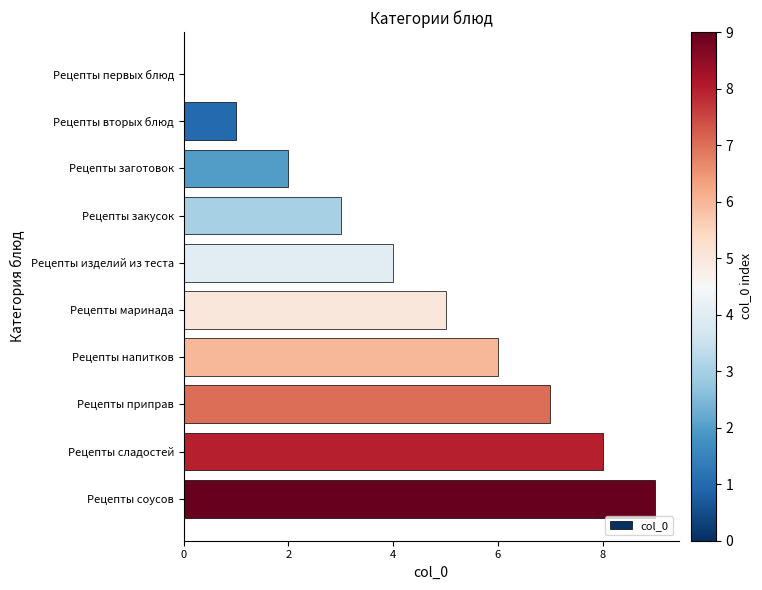

The chart shows a value of 9 at Рецепты соусов. True or false?

True